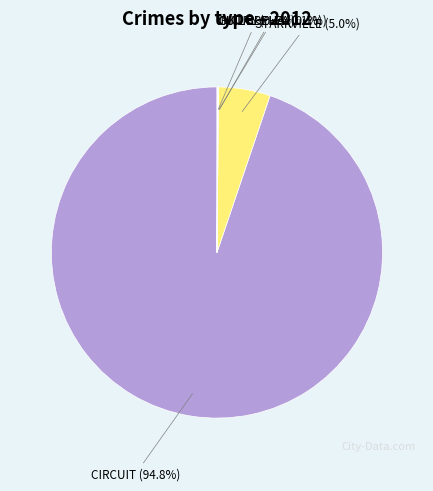

To the nearest percent, what is the average slice percentage?

20%